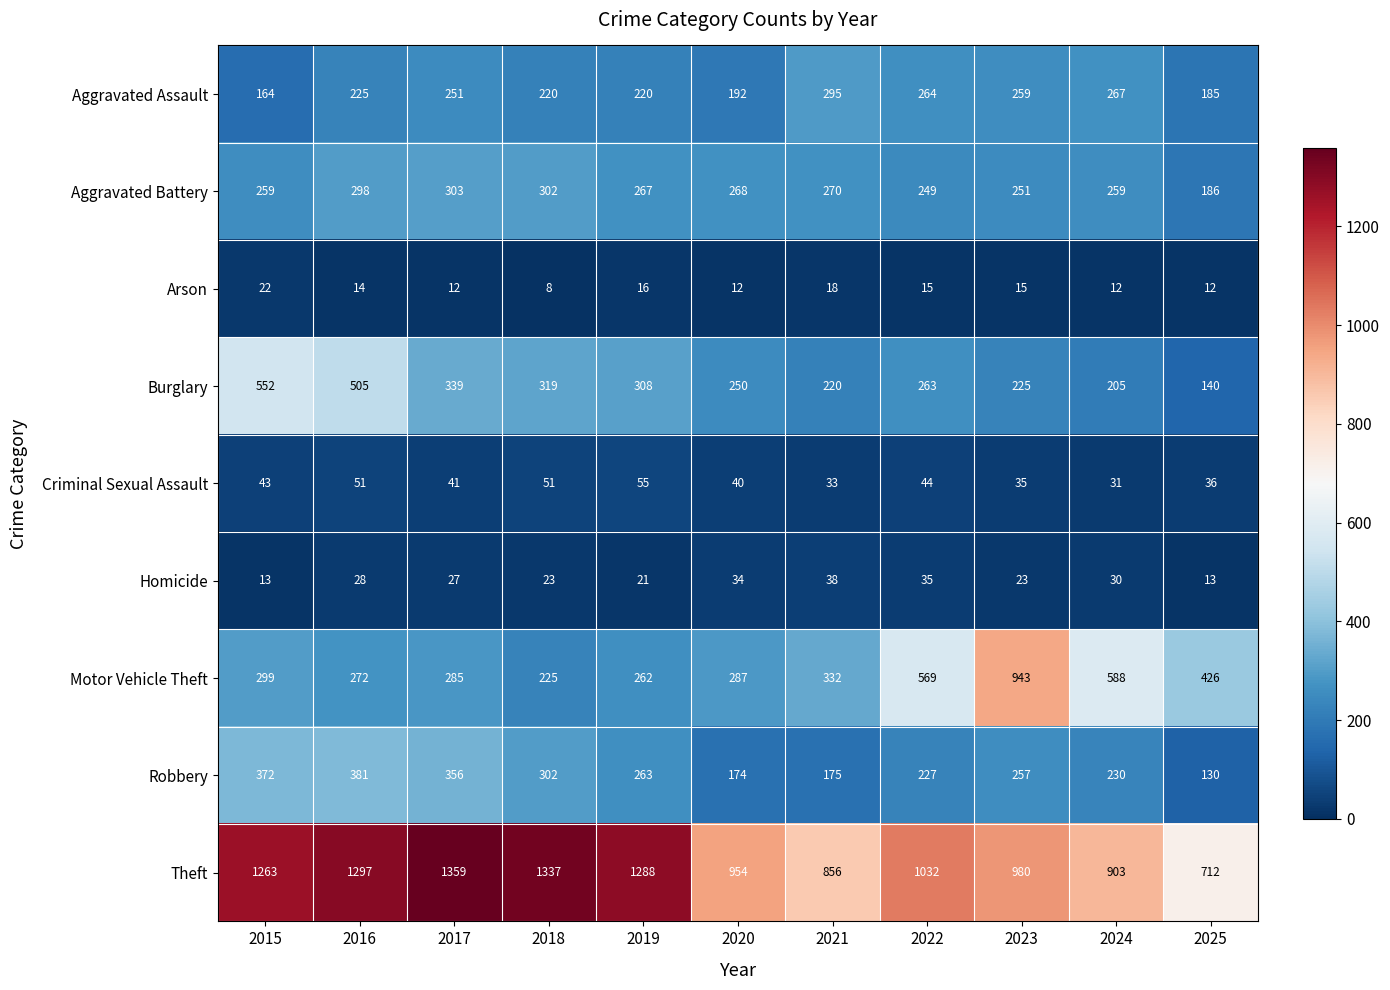

The value of Theft at 2019 is 1288. True or false?

True